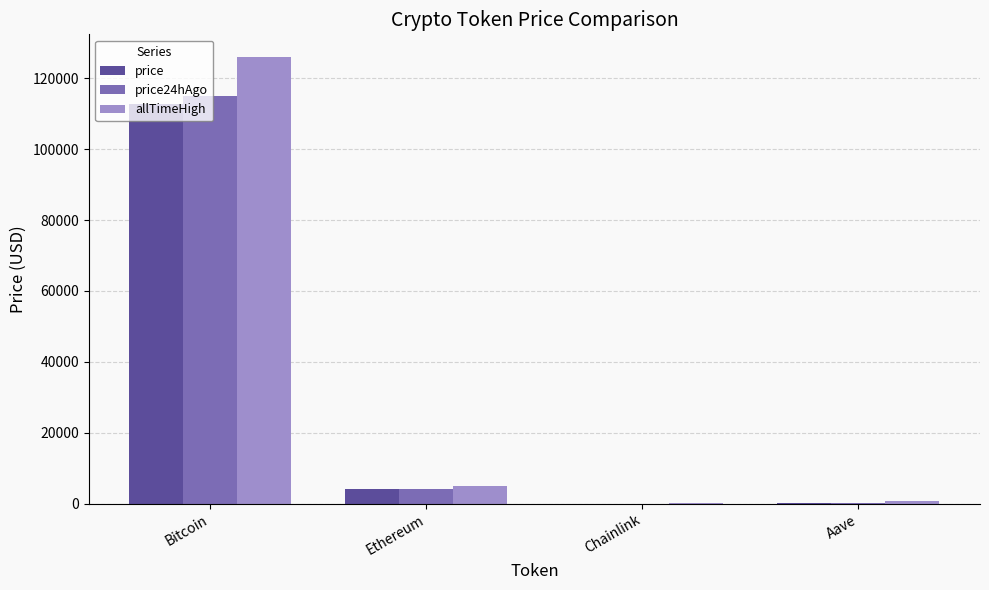

What is the sum of all price24hAgo values?

119363.1